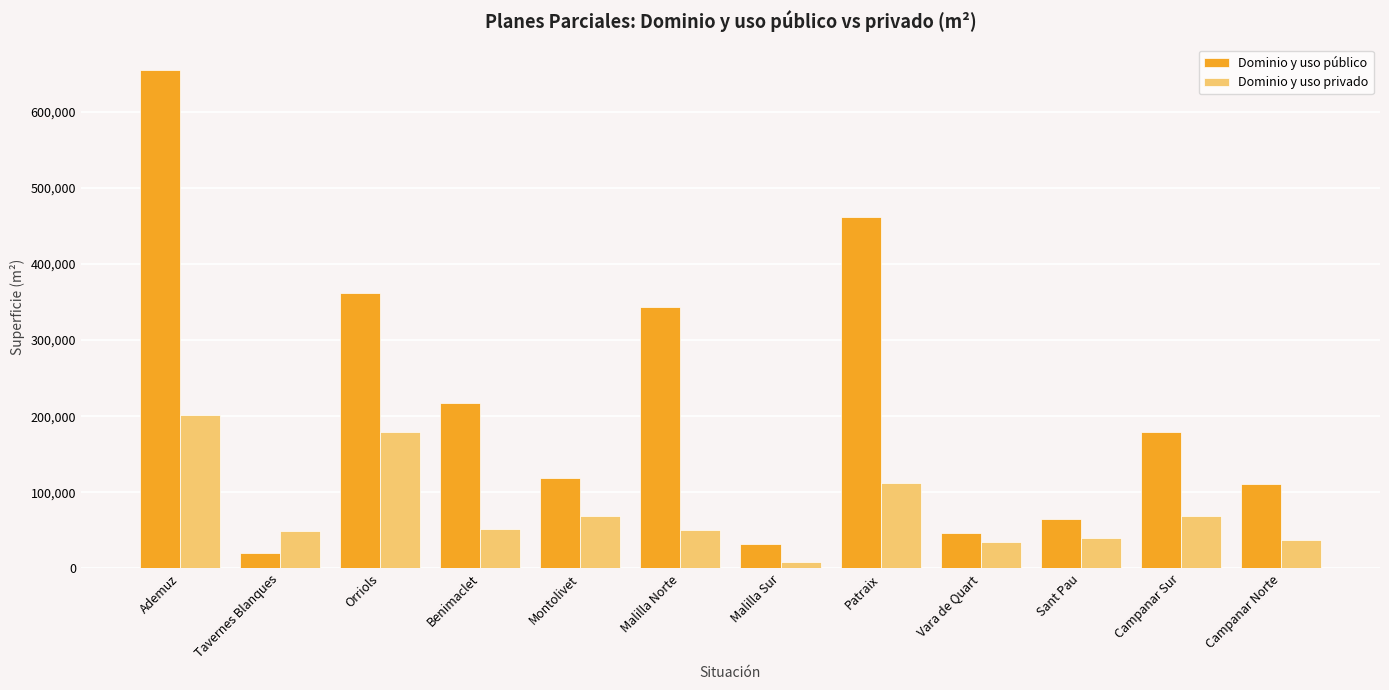

What is the sum of all Dominio y uso público values?

2611660